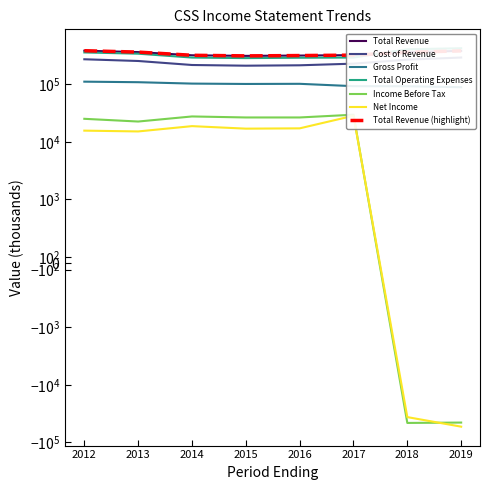

Which has a higher value, 2016 or 2014?

2014